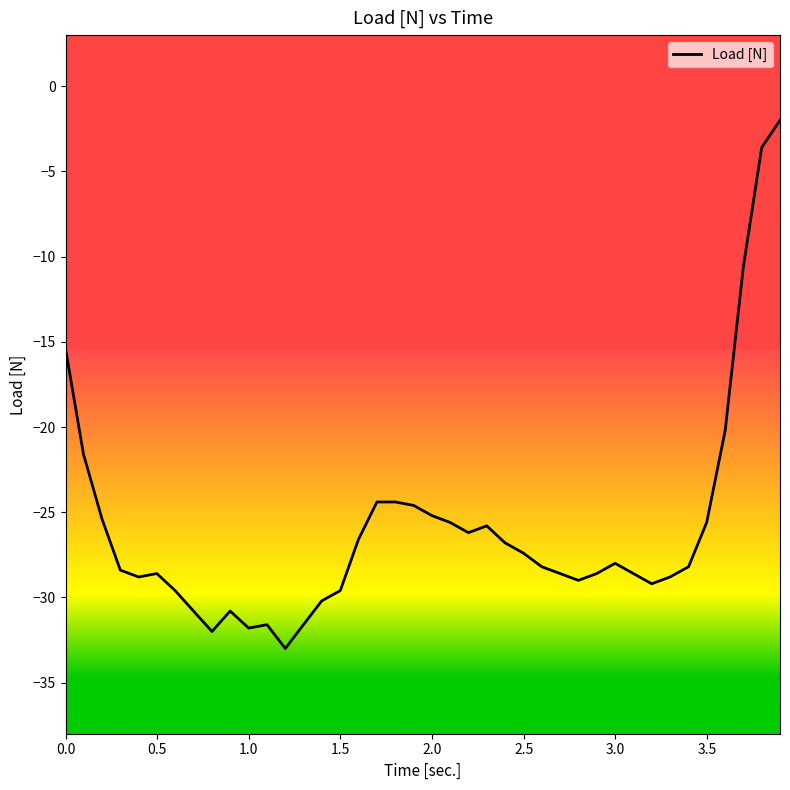

What is the minimum value shown in the chart?

-33.0